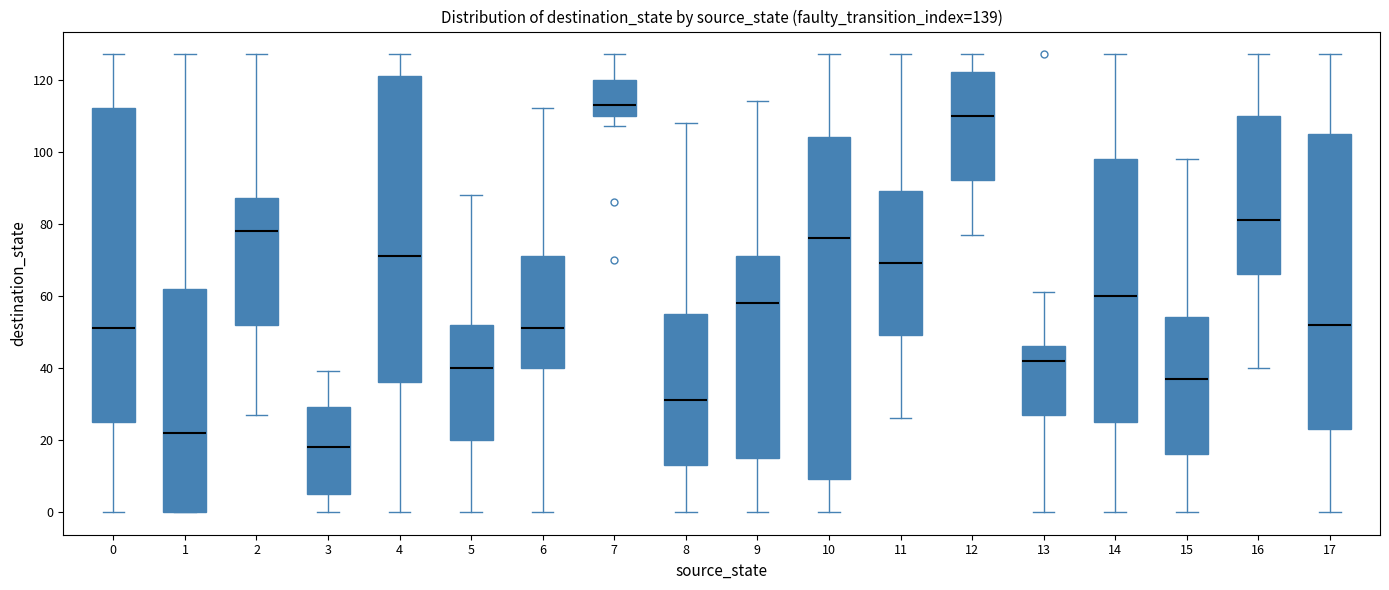

Reading left to right, transcribe this box plot: for each box, give where its median line is, the range the box spans, and where its two whiskers end, as read against the y-axis. The values are not printed on the chart, so give them approximately, as read against the axis.

0: median 52, box 26 to 112, whiskers 0 to 128
1: median 22, box 0 to 62, whiskers 0 to 128
2: median 78, box 52 to 88, whiskers 28 to 128
3: median 18, box 6 to 30, whiskers 0 to 40
4: median 72, box 36 to 122, whiskers 0 to 128
5: median 40, box 20 to 52, whiskers 0 to 88
6: median 52, box 40 to 72, whiskers 0 to 112
7: median 114, box 110 to 120, whiskers 108 to 128
8: median 32, box 14 to 56, whiskers 0 to 108
9: median 58, box 16 to 72, whiskers 0 to 114
10: median 76, box 10 to 104, whiskers 0 to 128
11: median 70, box 50 to 90, whiskers 26 to 128
12: median 110, box 92 to 122, whiskers 78 to 128
13: median 42, box 28 to 46, whiskers 0 to 62
14: median 60, box 26 to 98, whiskers 0 to 128
15: median 38, box 16 to 54, whiskers 0 to 98
16: median 82, box 66 to 110, whiskers 40 to 128
17: median 52, box 24 to 106, whiskers 0 to 128